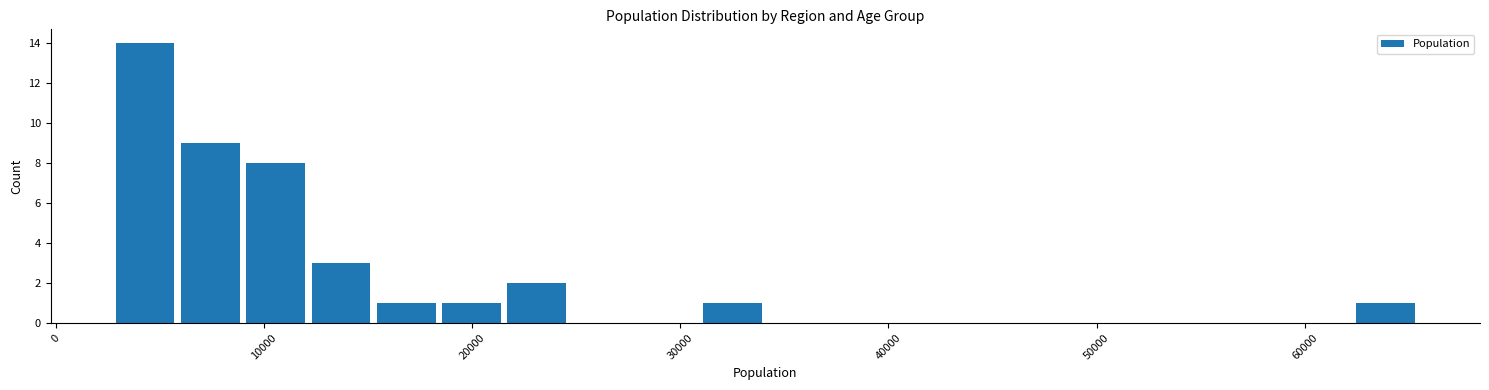

Around what value on the x-axis is the tallest bar? Give the approximate position of its centre, as read against the axis.

4000